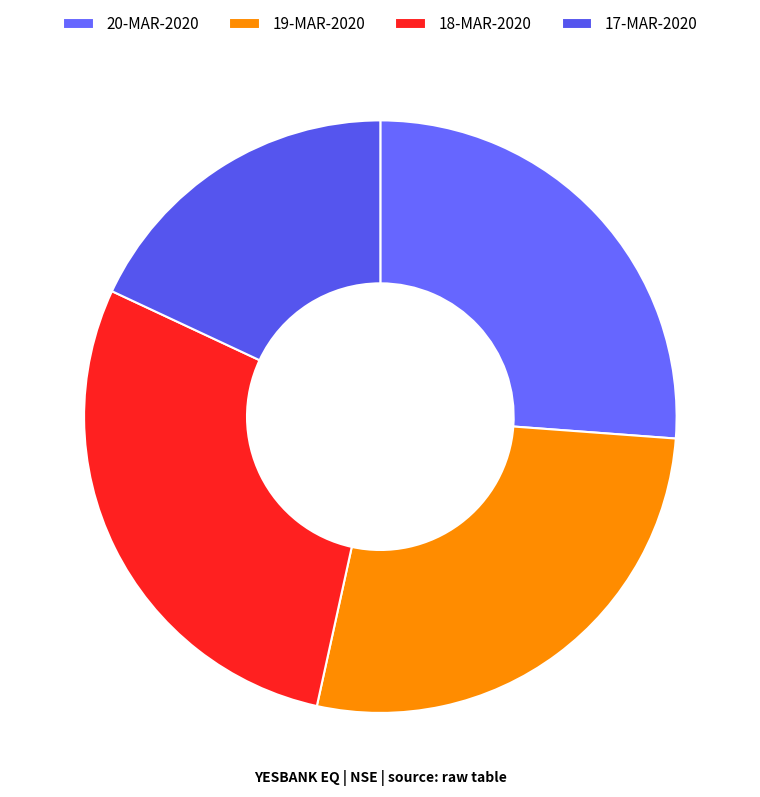

Which slice is the smallest?

17-MAR-2020